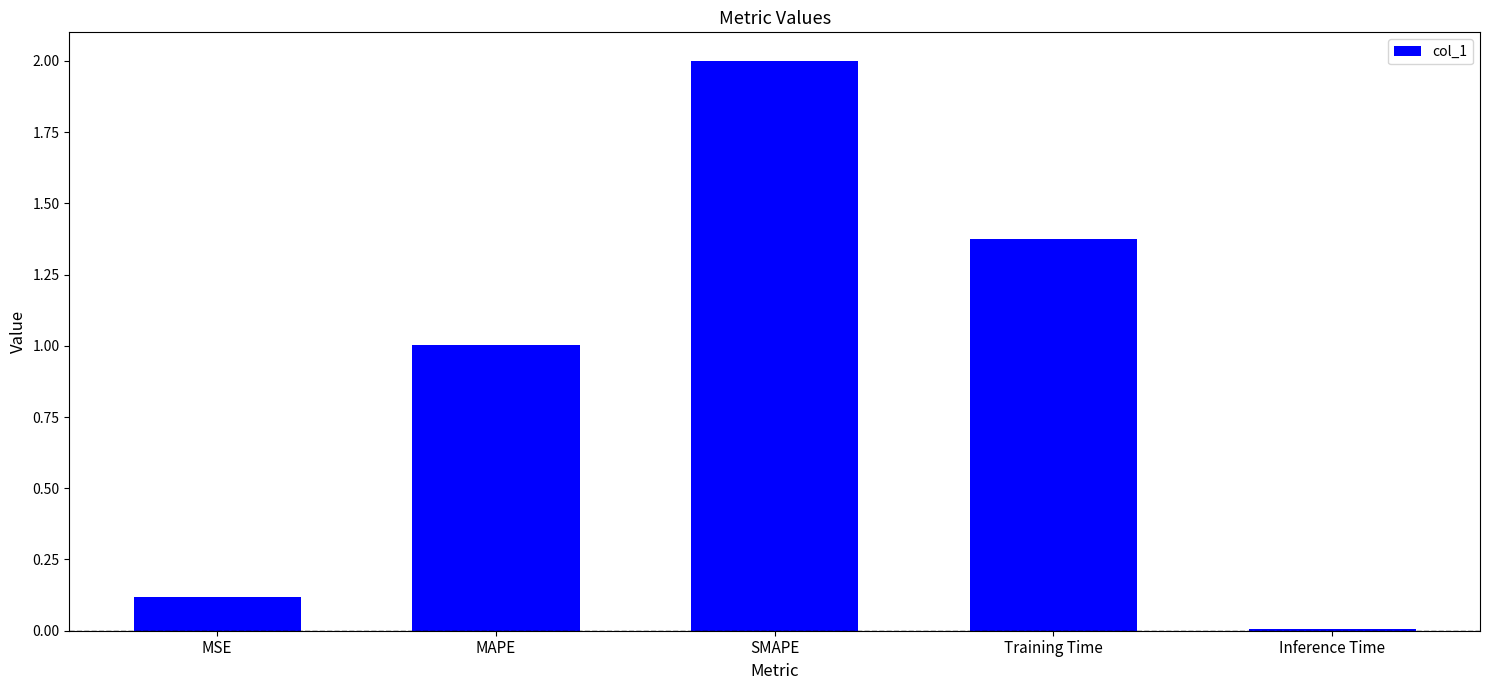

What is the label of the 5th bar from the right?

MSE